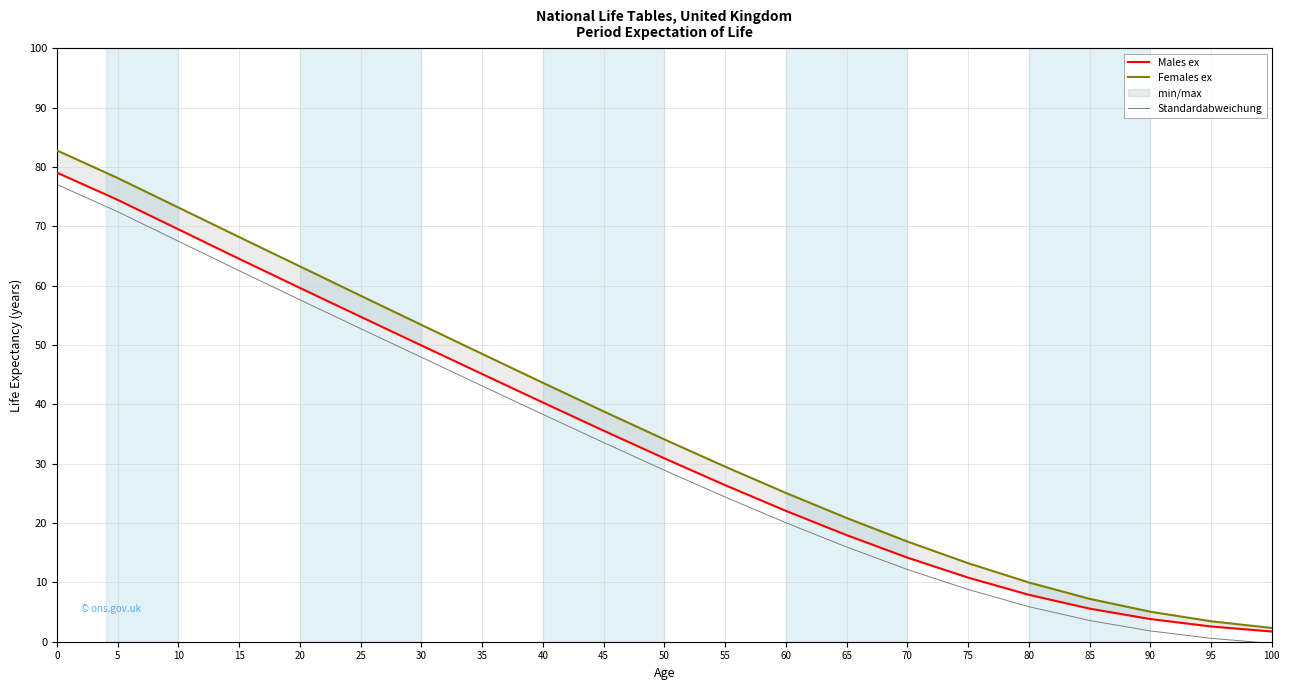

True or false: Standardabweichung has more than 2 interior local peaks.

False